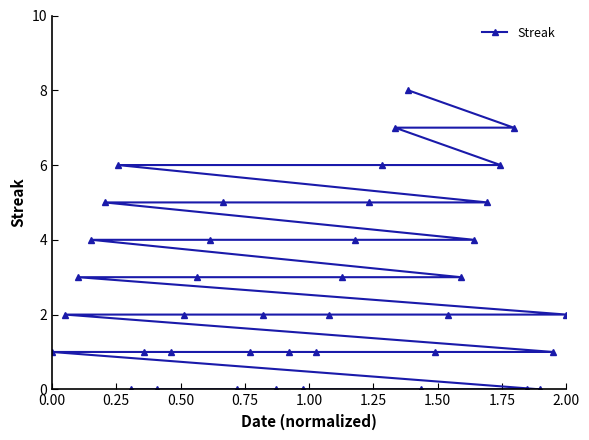

How many lines are shown in the chart?

1